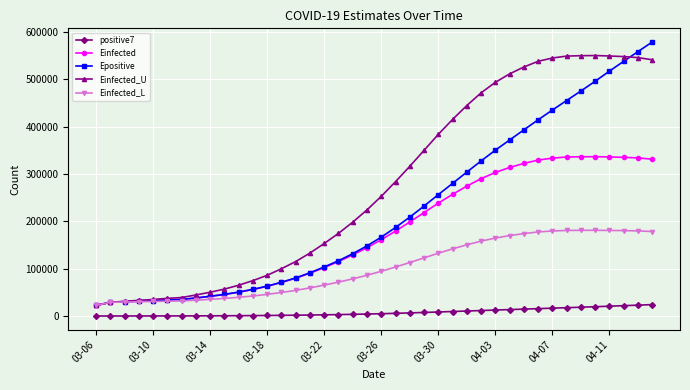

What is the sum of all Einfected_U values?

11069611.2